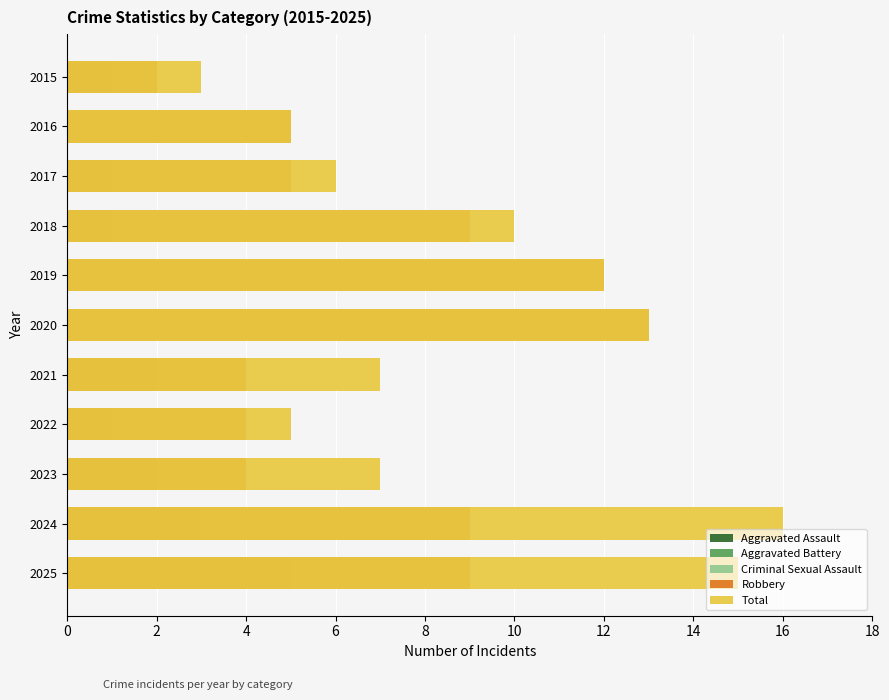

Count the Criminal Sexual Assault values in the range 0 to 1.

9